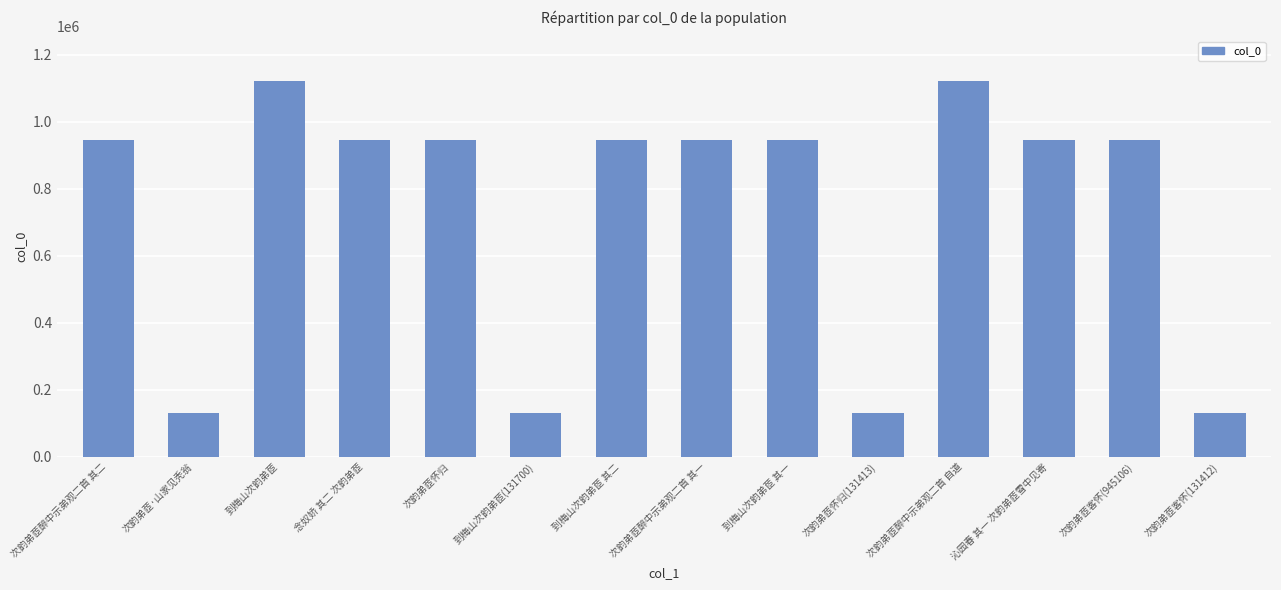

The value at 次韵弟茝醉中示弟观二首 其一 is 945108. True or false?

True